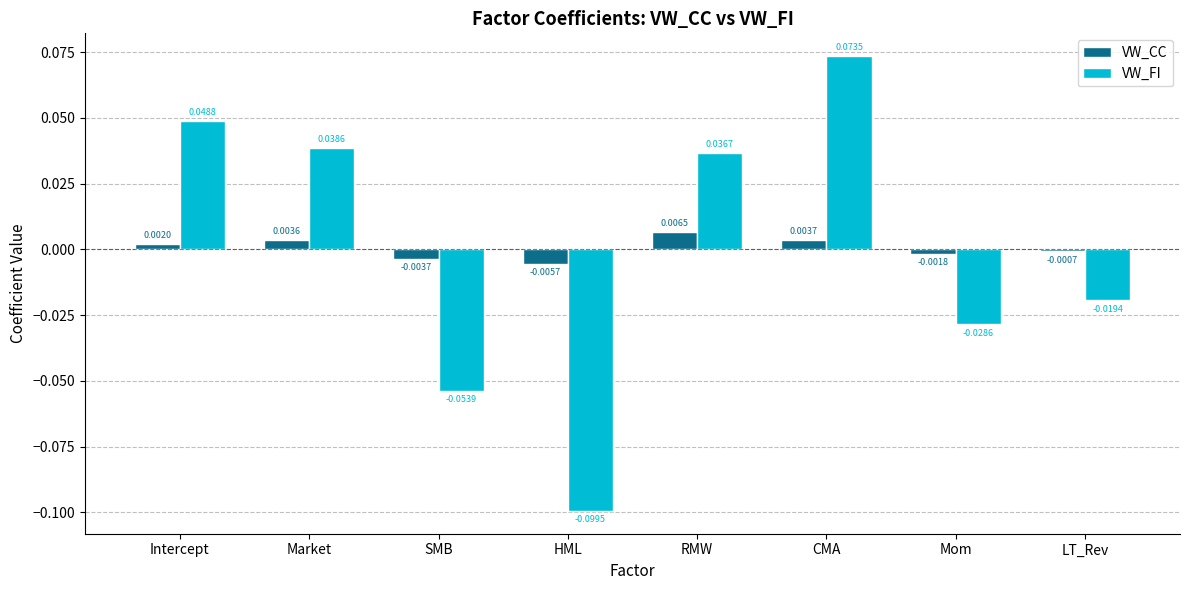

Rank the series by their maximum value, from highest to lowest.

VW_FI, VW_CC